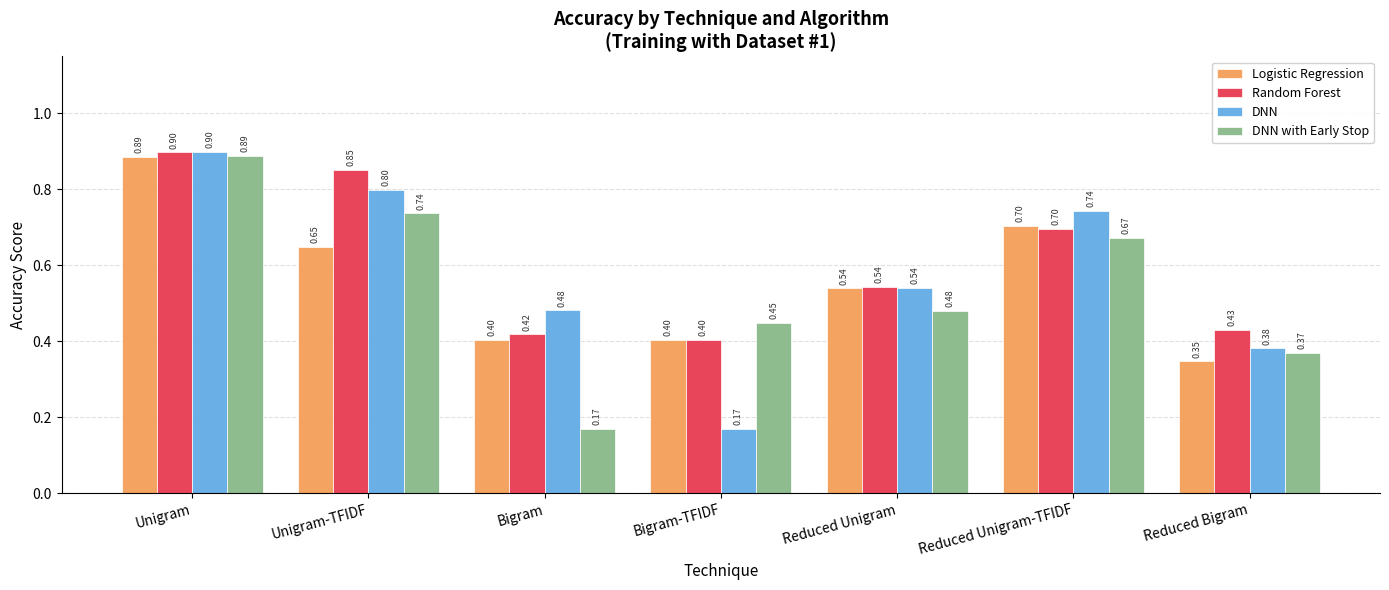

What is the label of the 3rd bar from the right?

Reduced Unigram